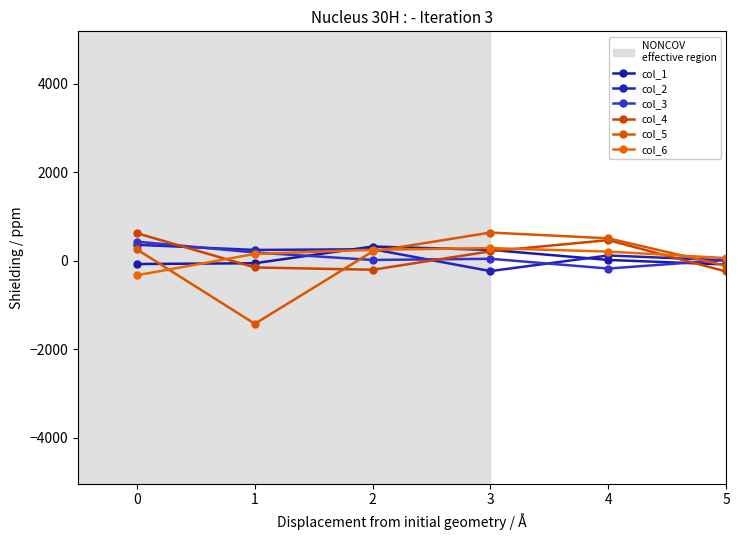

What is the value of the col_6 point at the 15th from the left?

1801.5